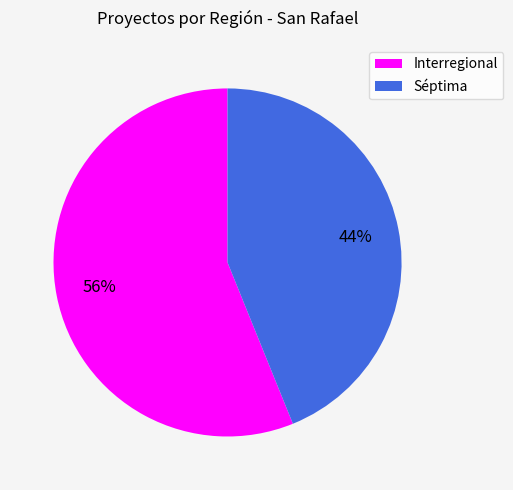

To the nearest percent, what percentage of the pie is Séptima?

44%